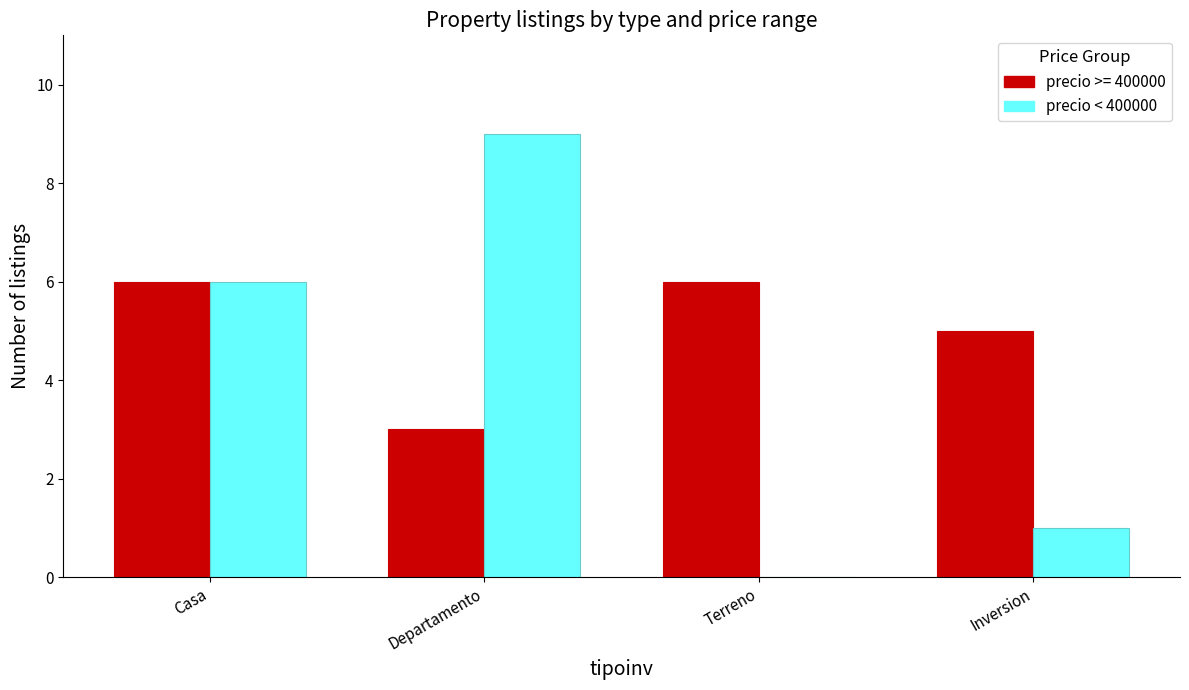

Is it true that precio >= 400000 equals 6 at Terreno?

True